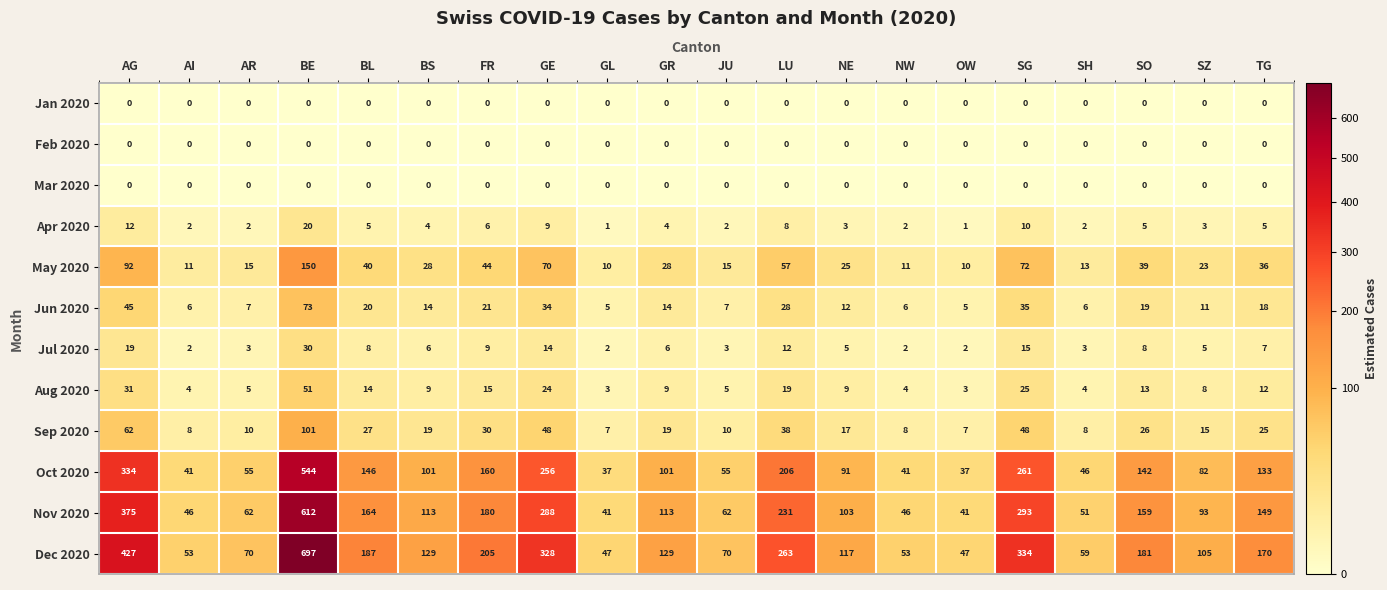

Count the number of categories in the chart.

20